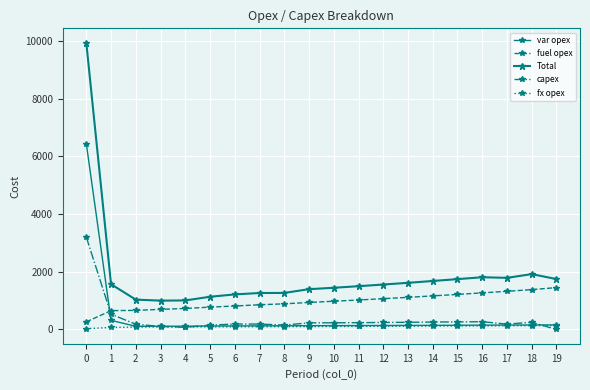

What is the value of the capex point at the 10th from the left?

229